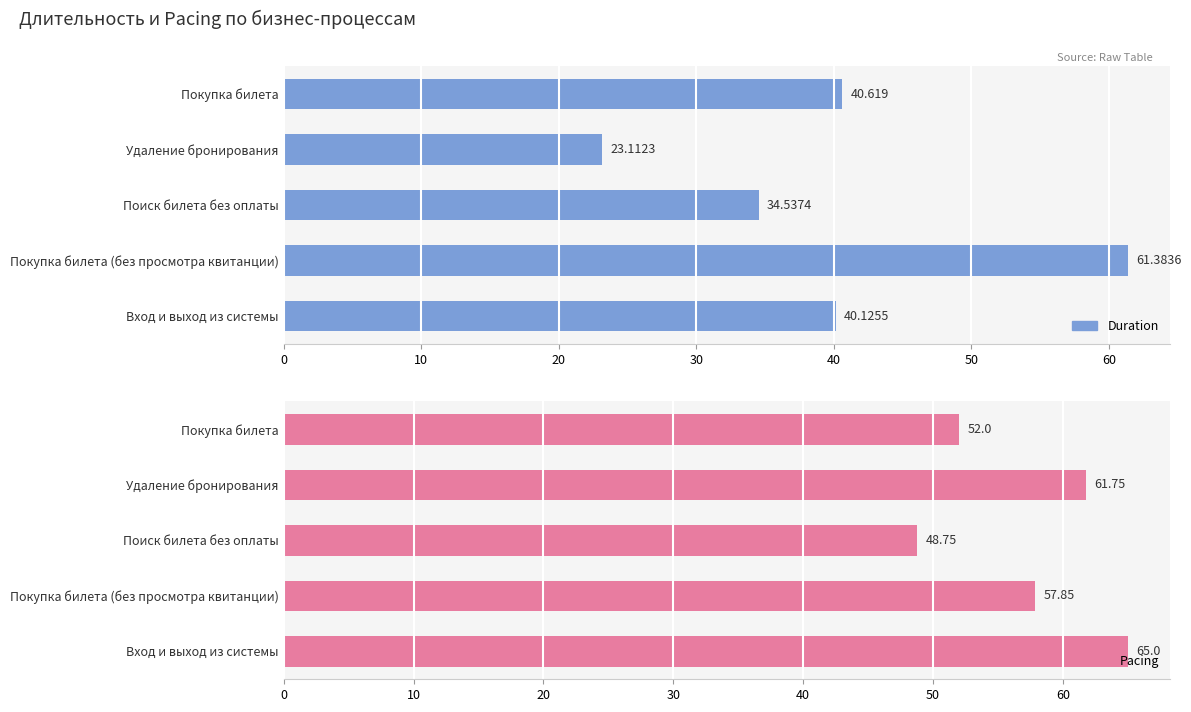

The Duration series shows 85.1 at Покупка билета (без просмотра квитанции). True or false?

False